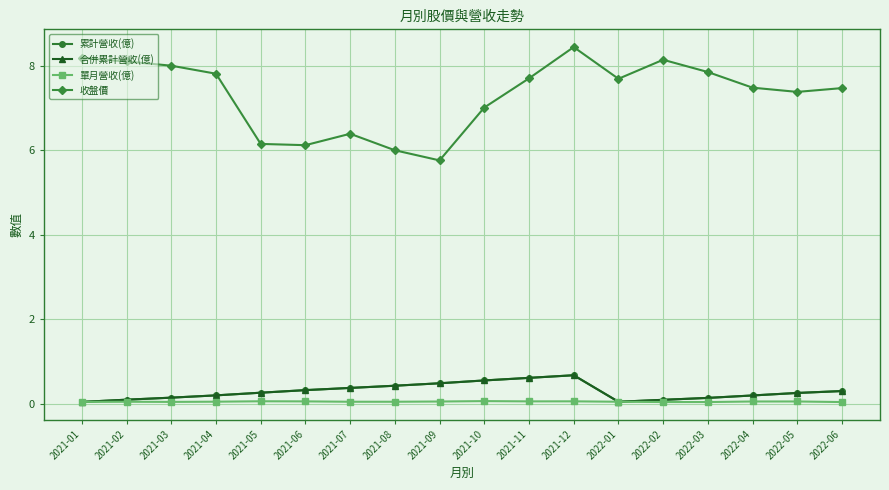

Which has a higher value, 2021-02 or 2021-04?

2021-04